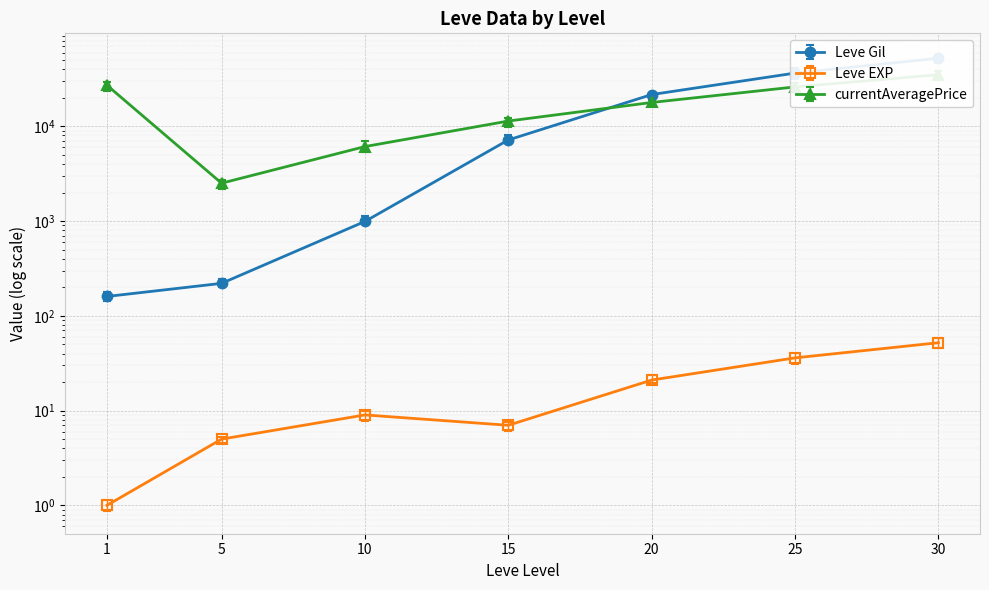

What is the difference between the maximum and minimum values in the currentAveragePrice series?

32493.0